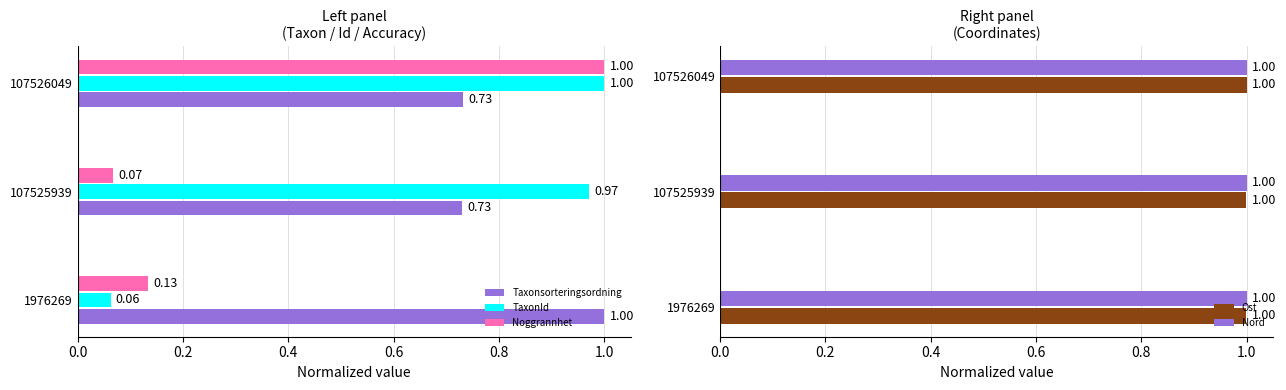

Rank the categories by Noggrannhet value from highest to lowest.

107526049, 1976269, 107525939